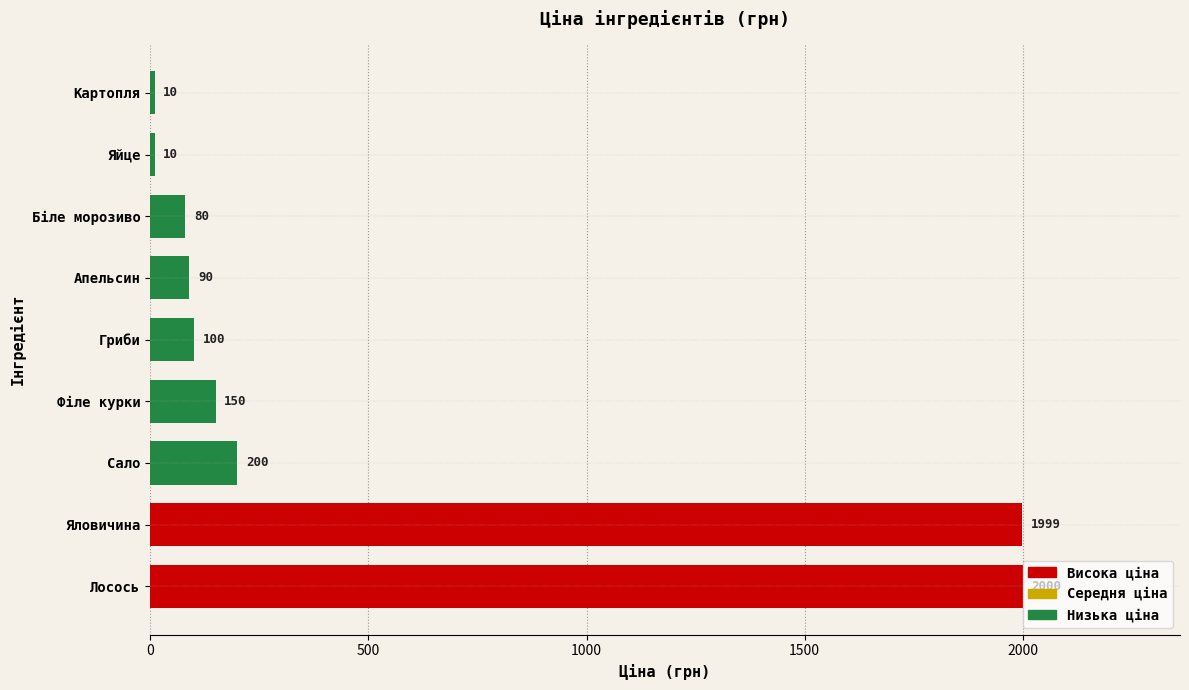

Read the value at Яйце.

10